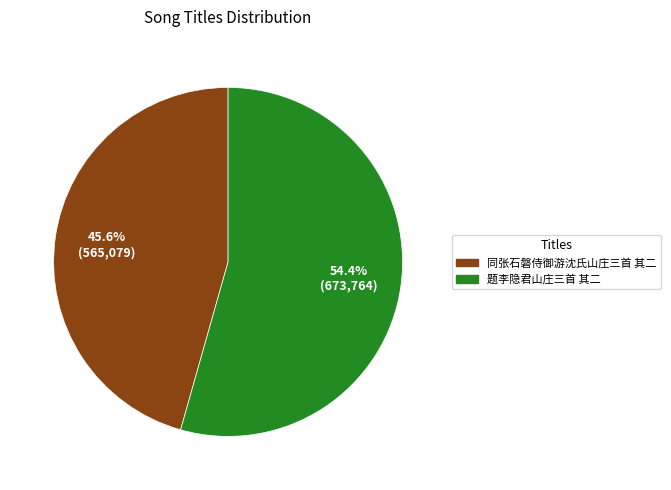

How many slices are in this pie chart?

2